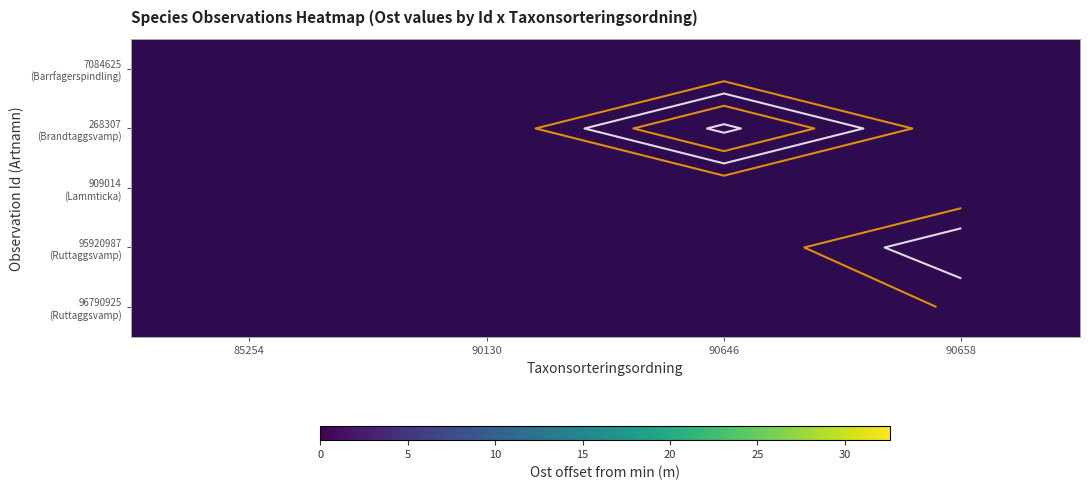

Which label corresponds to the largest value in the chart?

90646